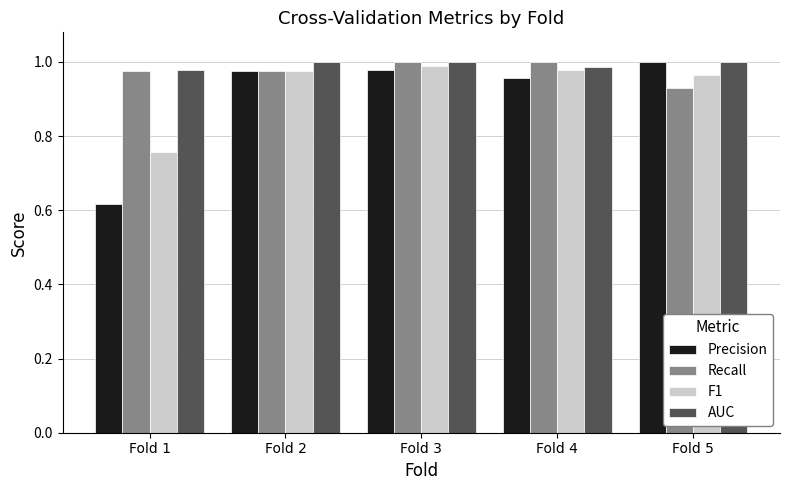

Is the value of Precision at Fold 1 greater than the value of F1 at Fold 4?

No